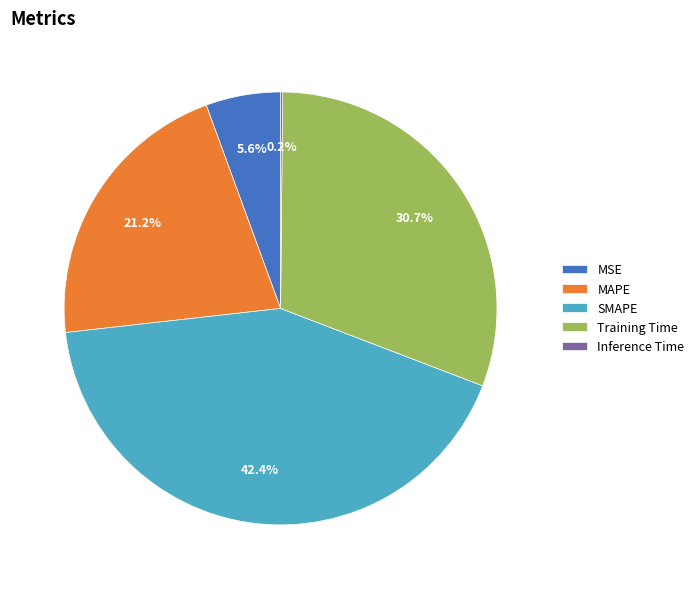

Is it true that MSE is 6% of the pie?

True